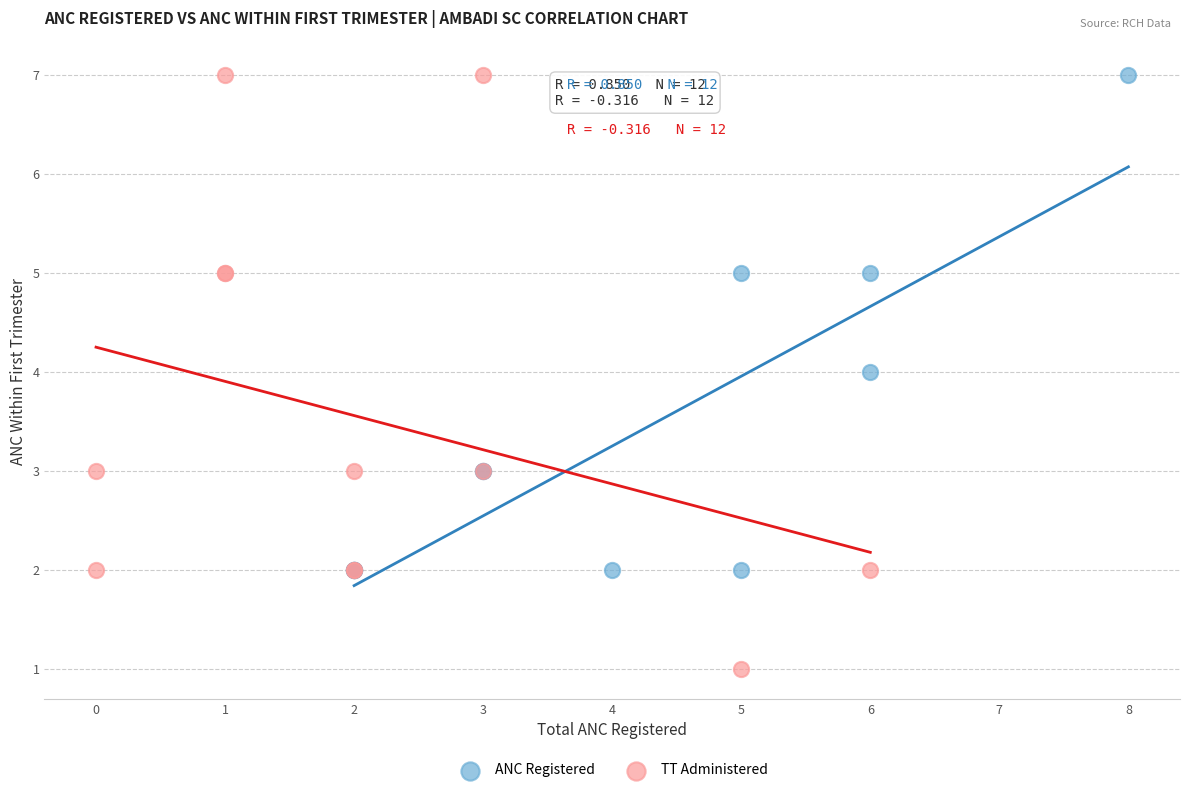

Which series contains the lowest Y value?

TT Administered